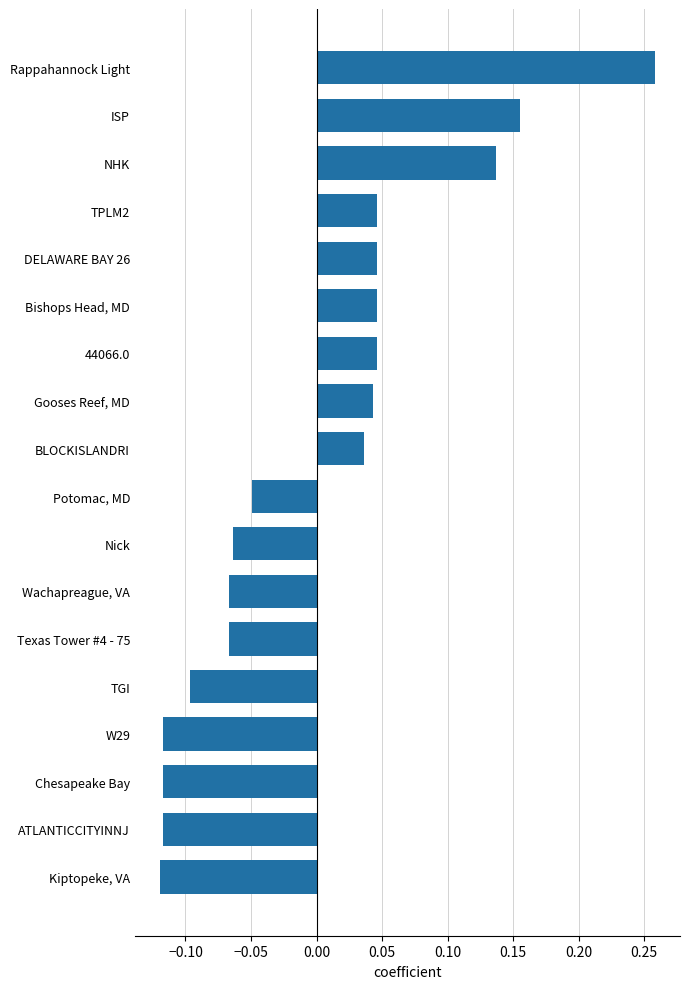

What is the difference between the maximum and minimum values?

0.4